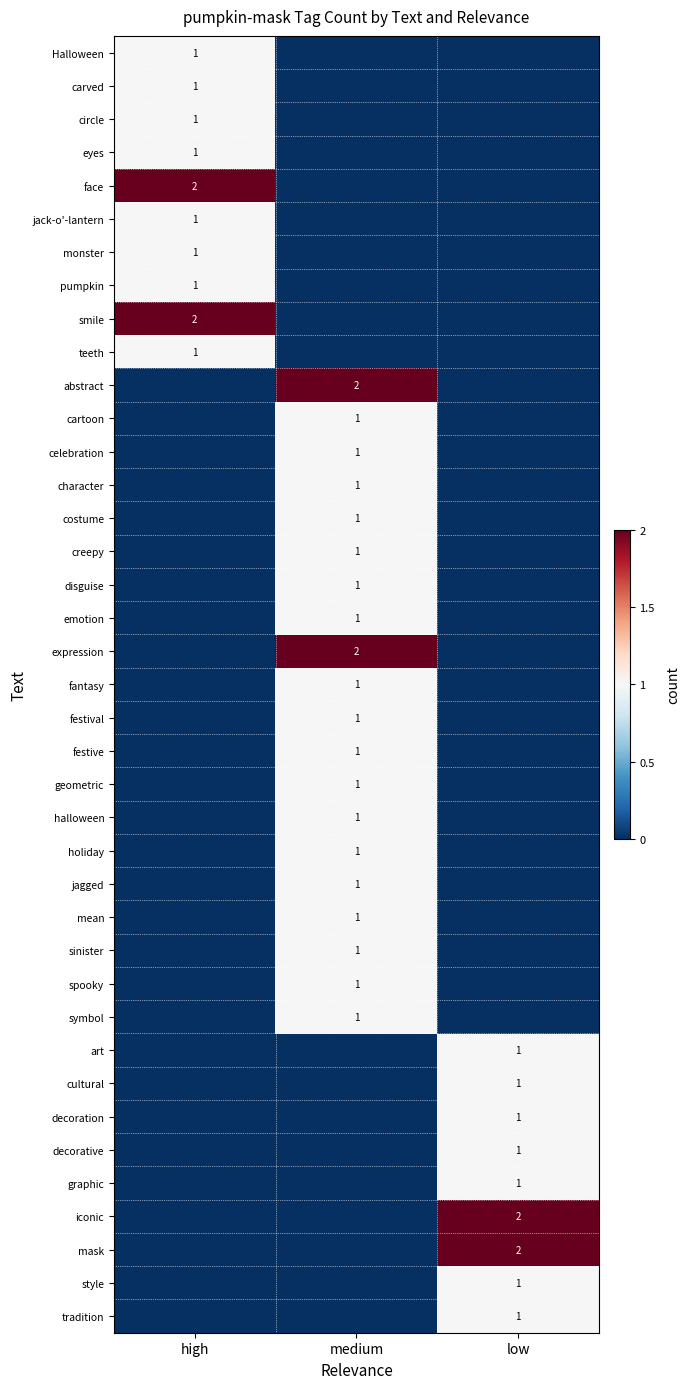

Is it true that style equals 1 at low?

True